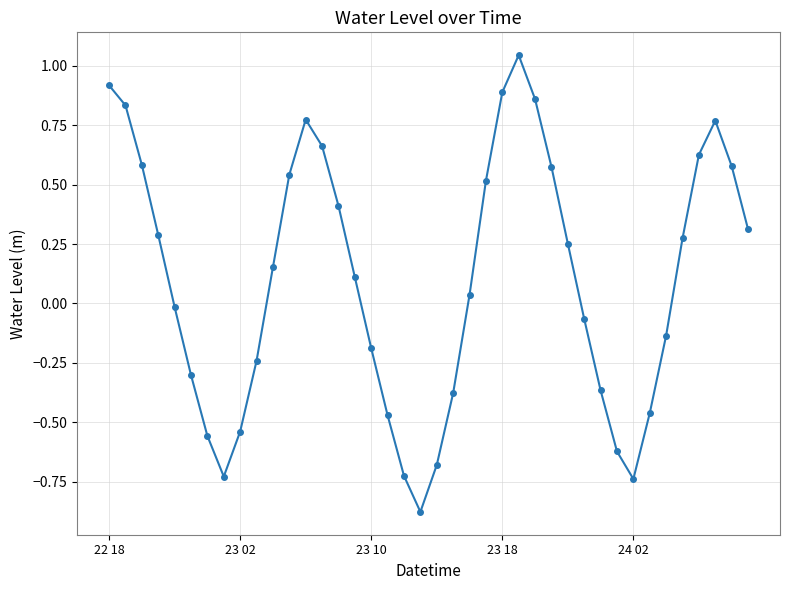

How many interior local peaks (higher than both neighbors) does the data have?

3